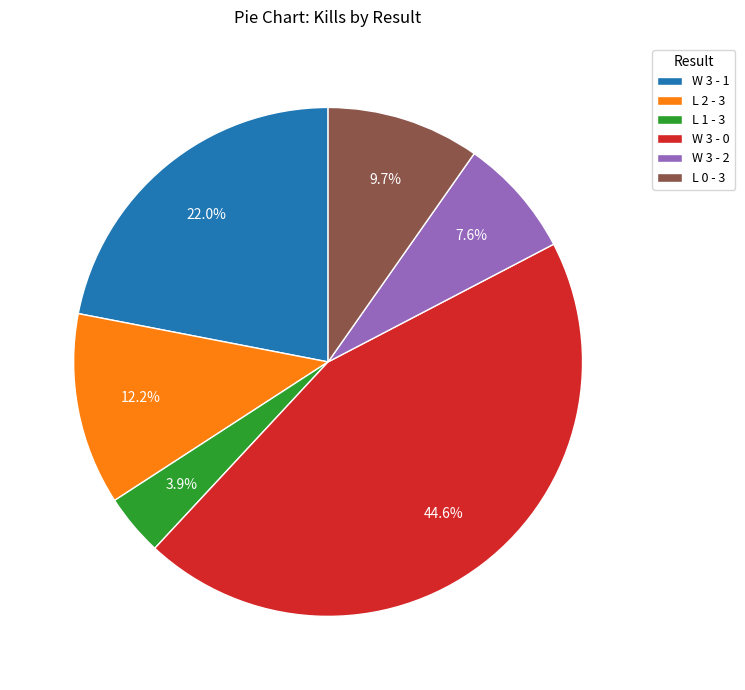

Approximately how many times larger is the value at L 2 - 3 compared to L 1 - 3?

3.1